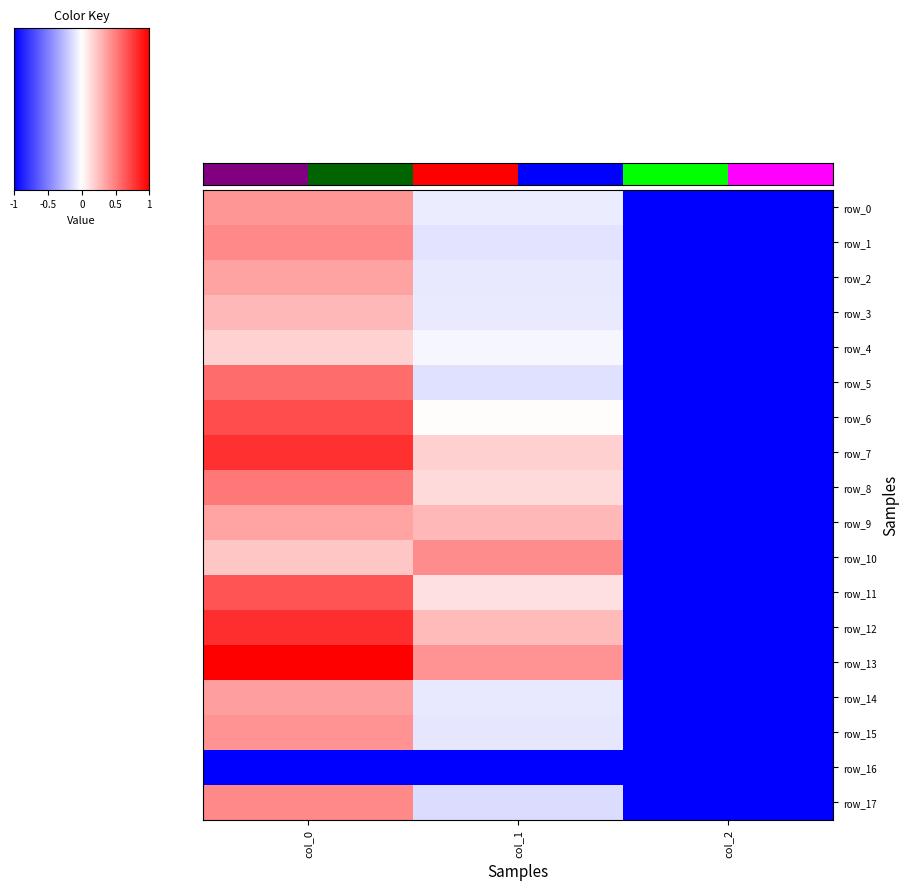

What is the sum of the row_9 values at col_2 and col_0?

-0.6